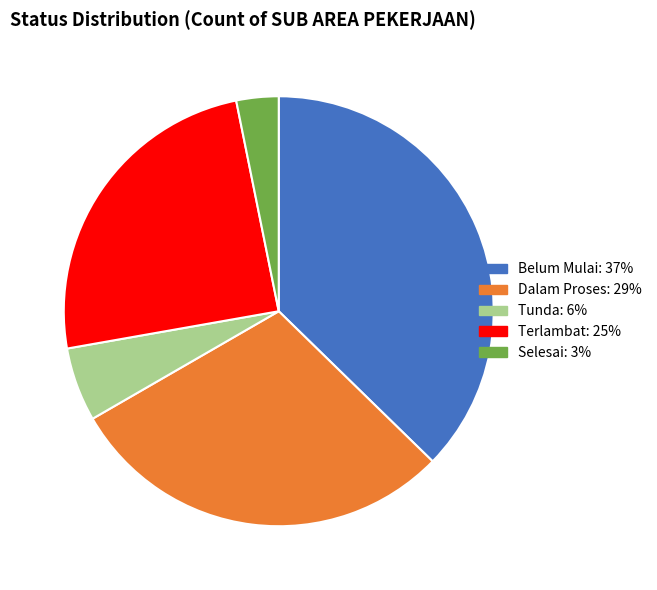

Which category has the smallest portion of the pie?

Selesai